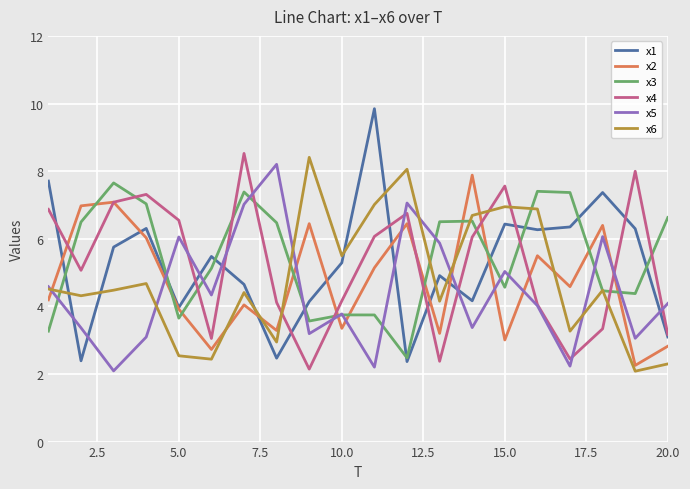

Which series has the largest range (max minus min)?

x1